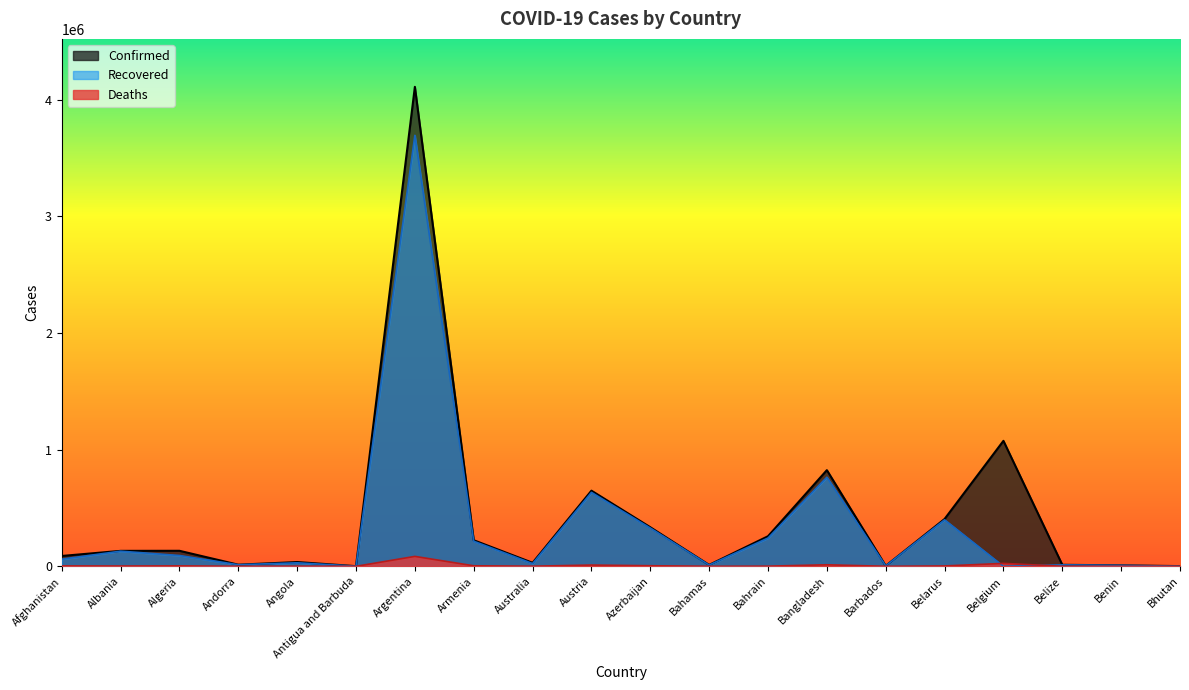

What is the average value of the Recovered series?

333387